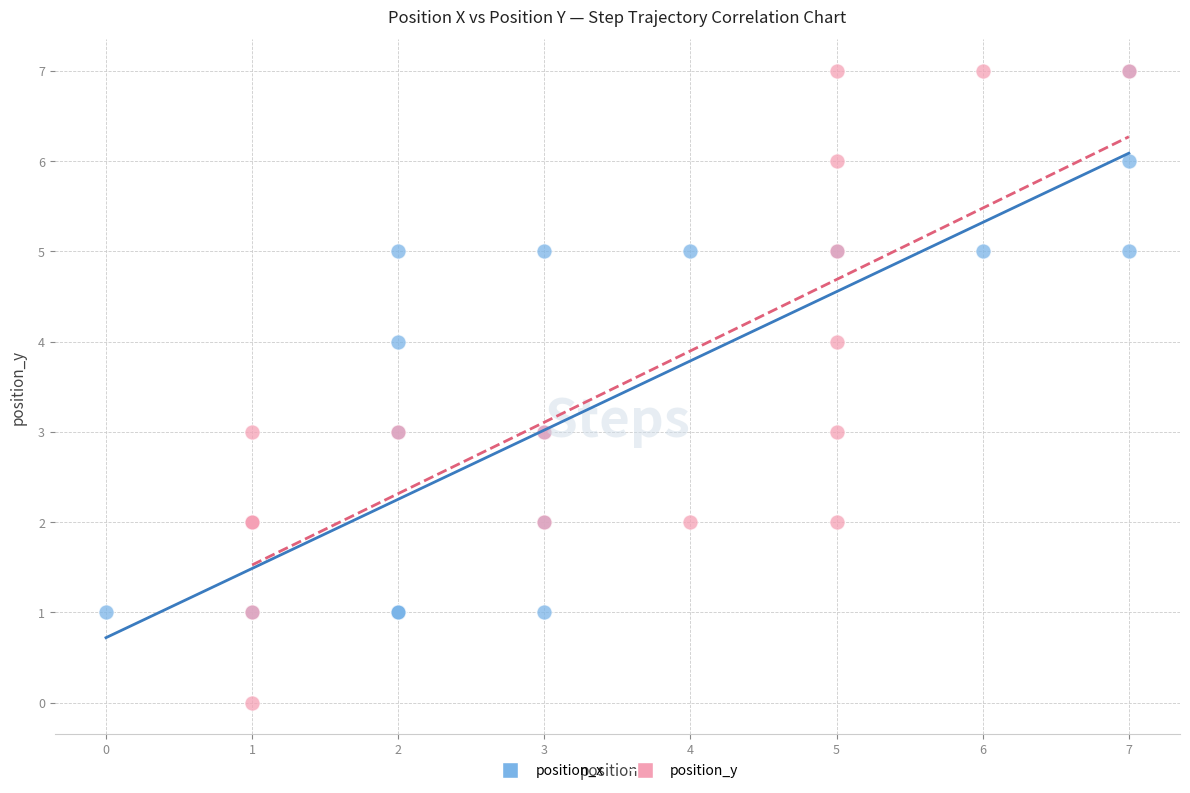

Which series has the largest Y range (max minus min)?

position_y